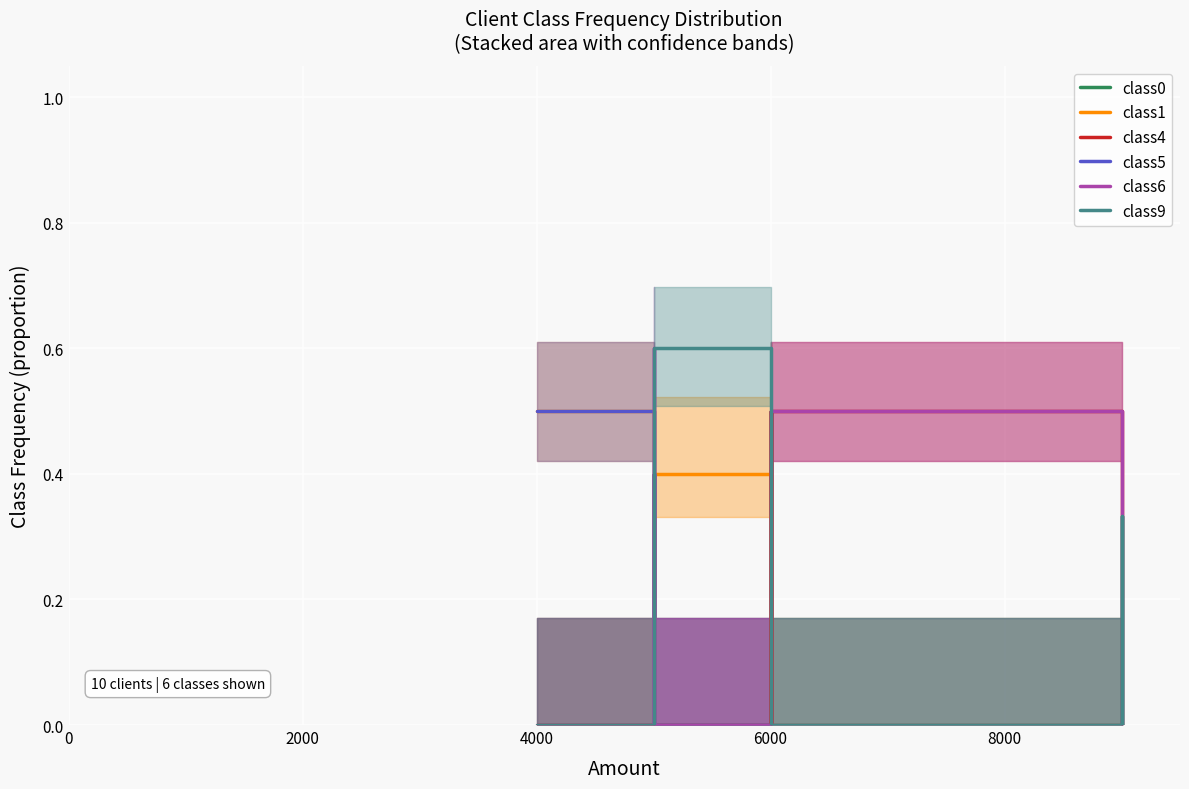

The class0 series shows 0.2 at 6000. True or false?

False